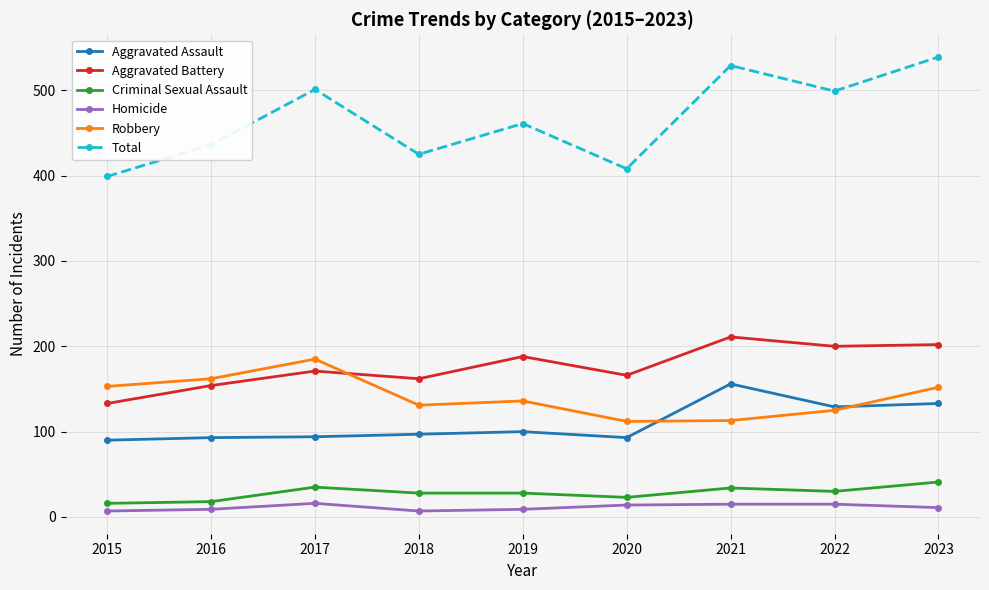

Is it true that Homicide equals 14 at 2020?

True